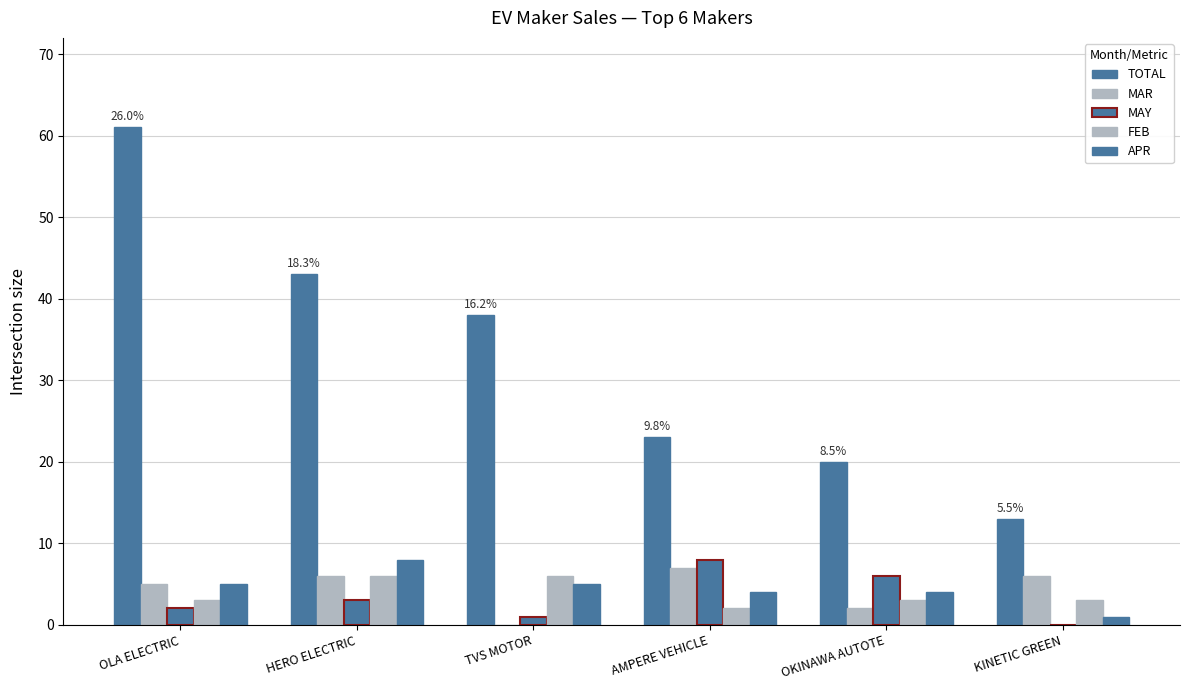

The FEB series shows 2 at AMPERE VEHICLE. True or false?

True